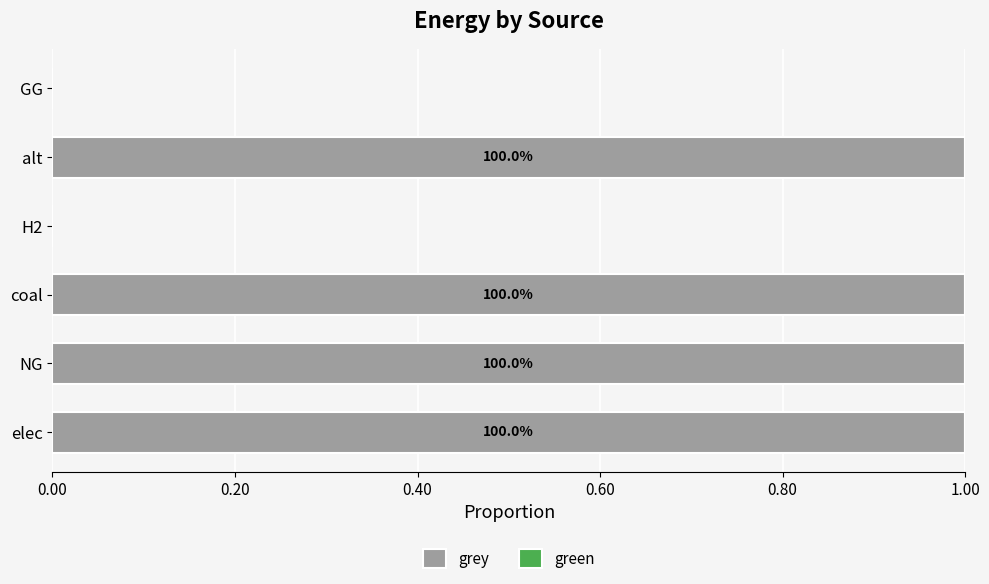

How many categories are shown in the chart?

6